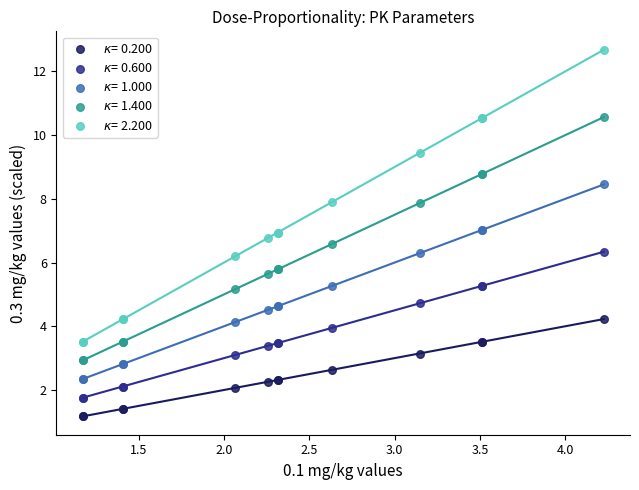

What is the X range (max minus min) for the scatter plot?

3.1